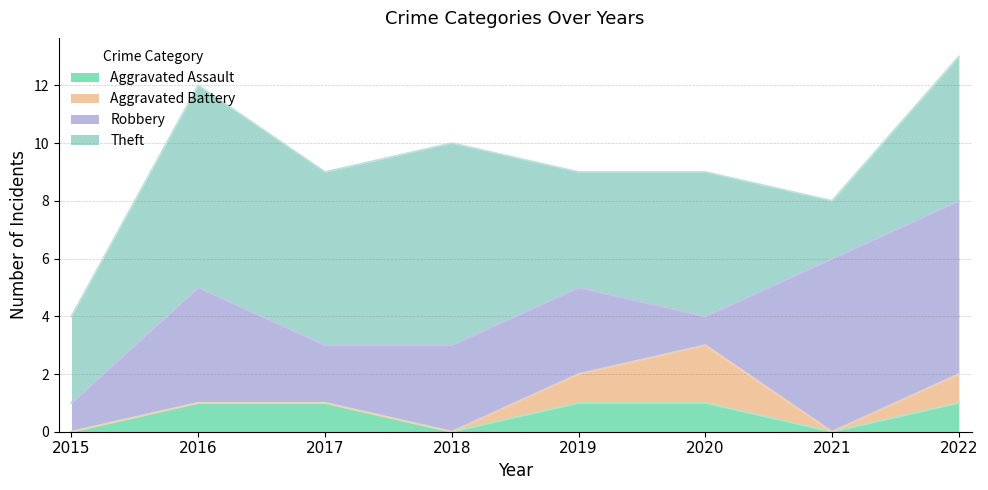

What is the average value of the Theft series?

5